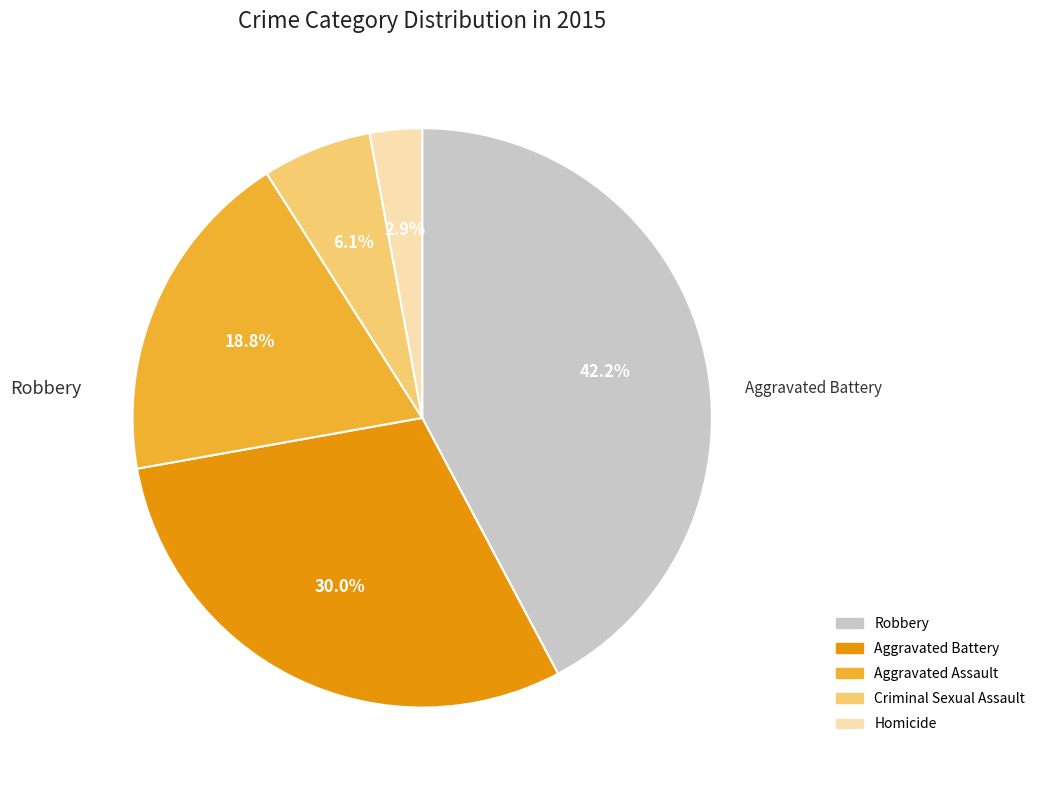

Is there any slice that represents more than half of the pie?

No